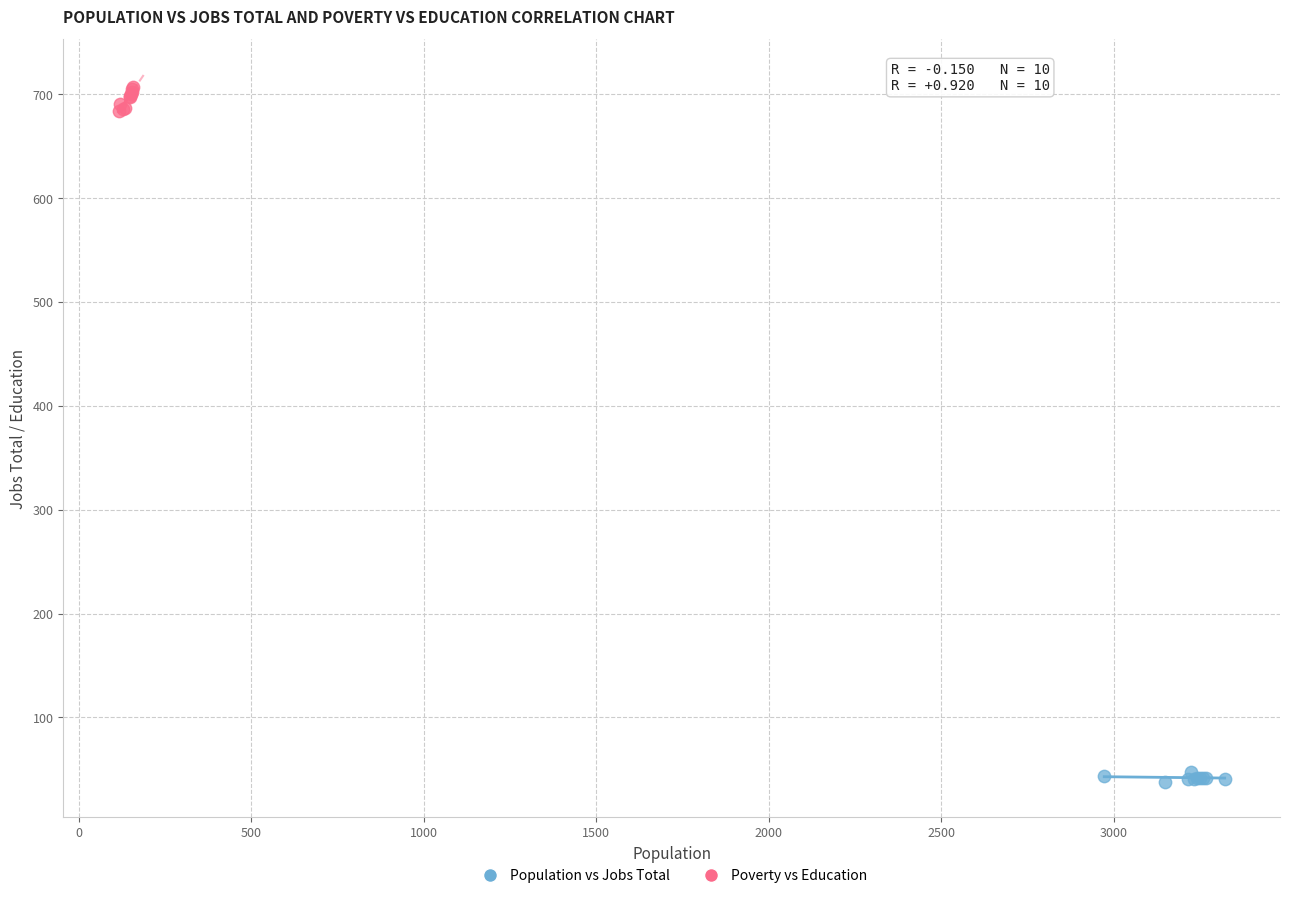

Which series contains the highest Y value?

Poverty vs Education